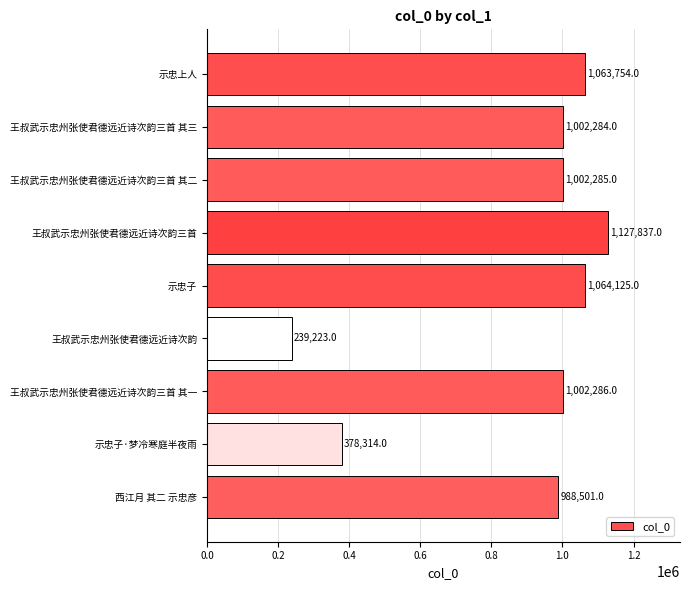

Which label corresponds to the largest value in the chart?

王叔武示忠州张使君德远近诗次韵三首